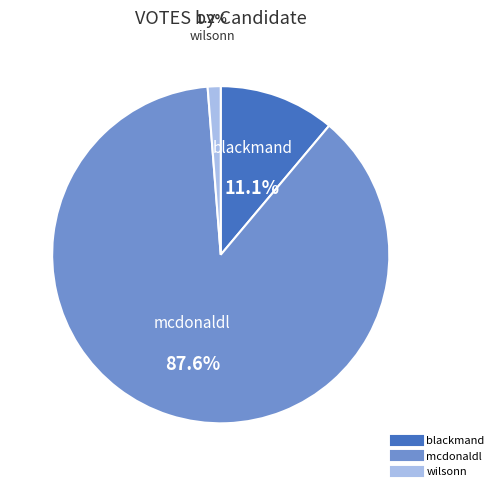

What is the majority slice?

mcdonaldl